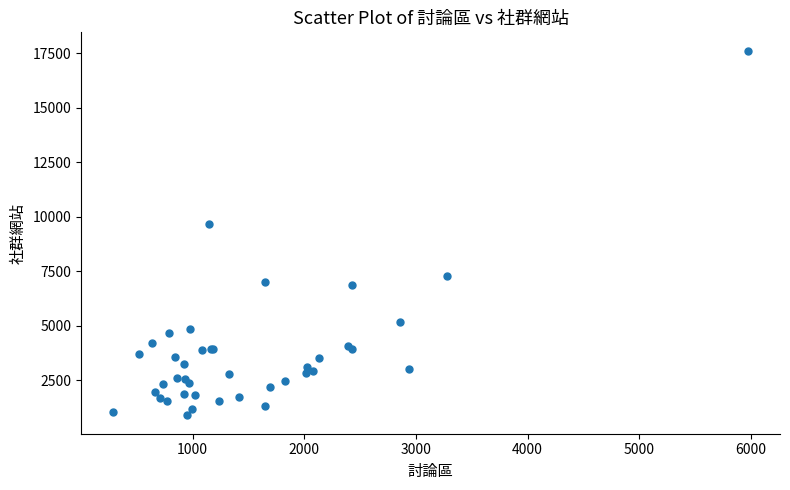

What Y value in the scatter plot is closest to 9254?

9690